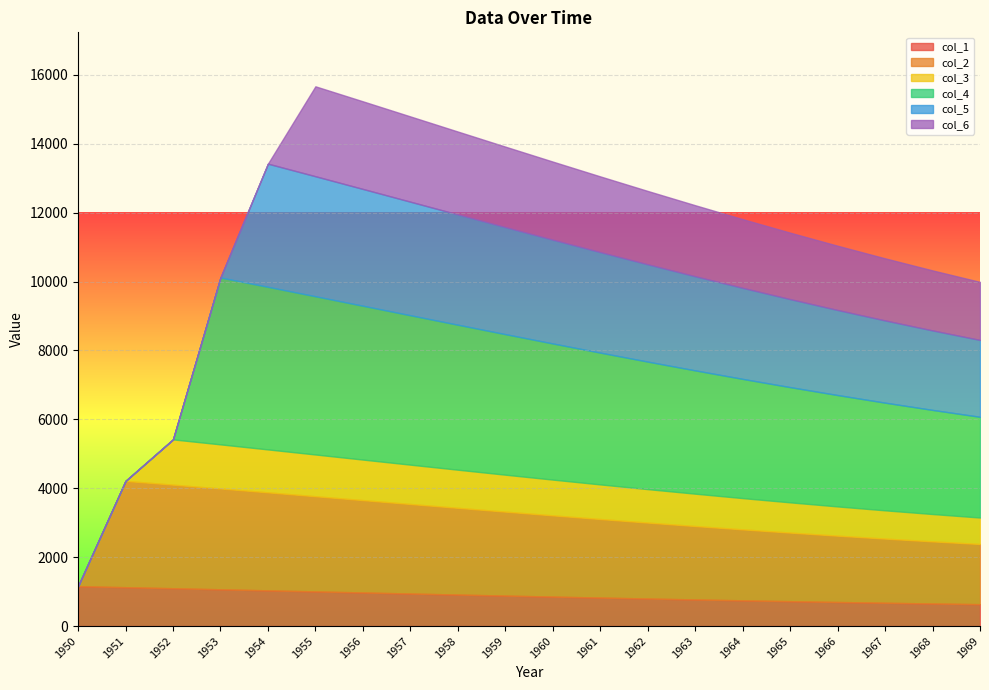

What is the approximate value of col_1 at 1968?

655.5